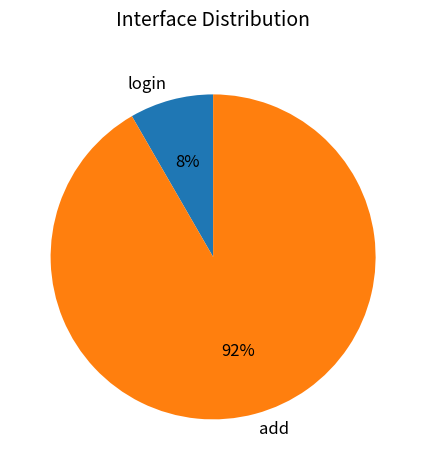

What percentage is the login slice, to the nearest percent?

8%